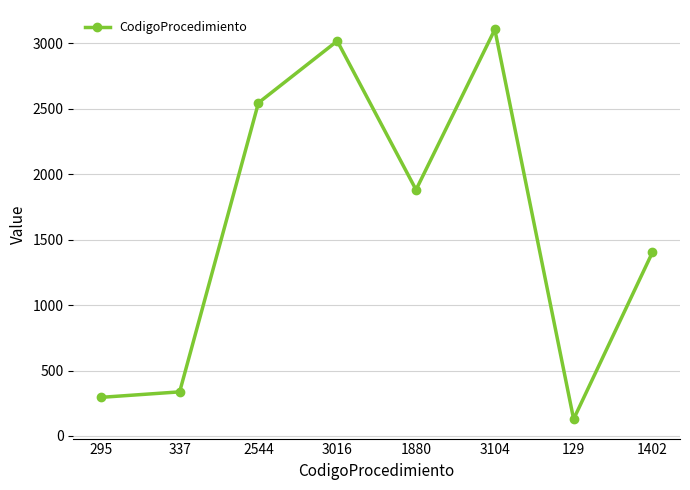

What is the difference between the second highest and minimum values?

2887